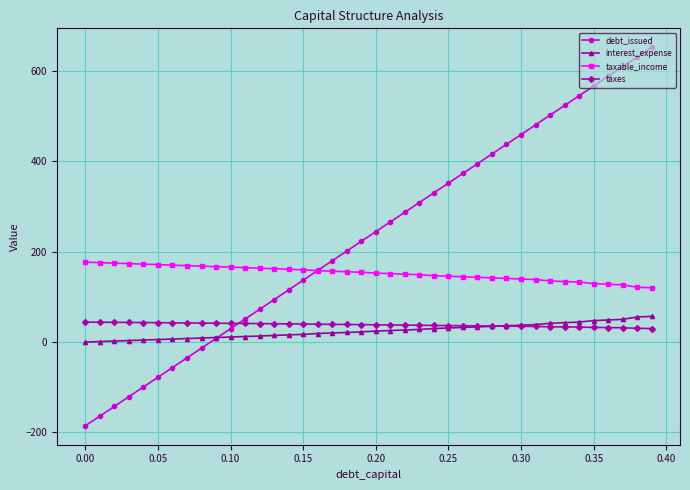

True or false: taxable_income and interest_expense cross at least once.

False